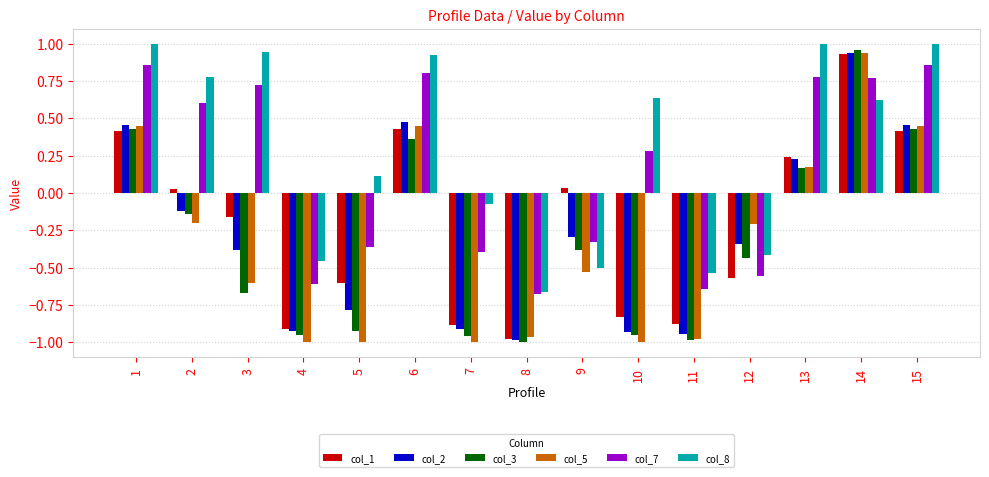

What is the difference between the col_7 values at 13 and 7?

1.2